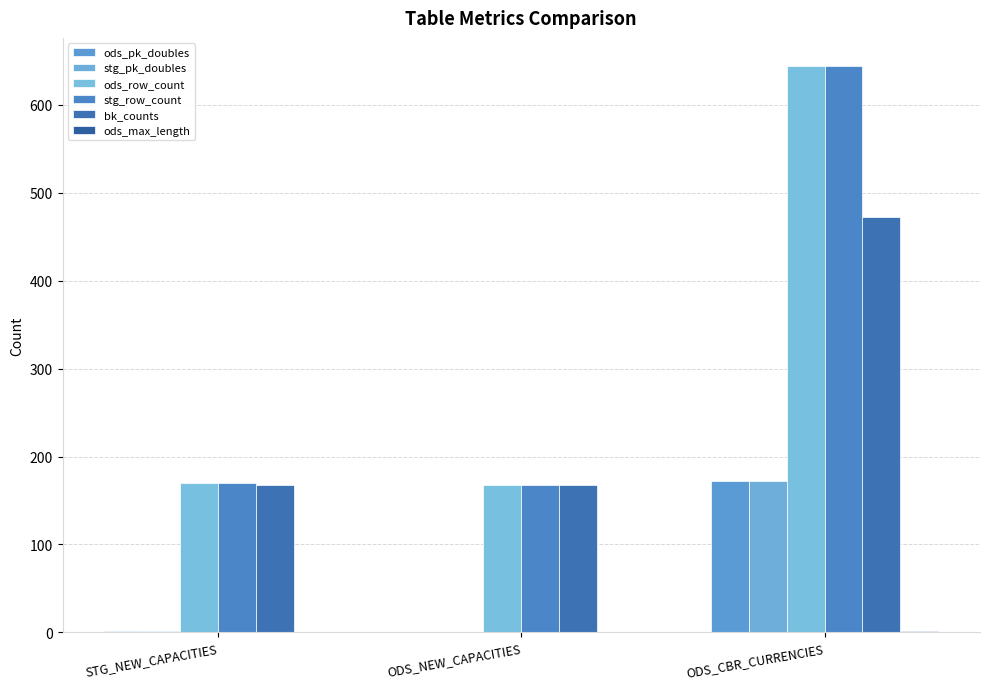

What is the difference between the maximum and second lowest values in the stg_pk_doubles series?

170